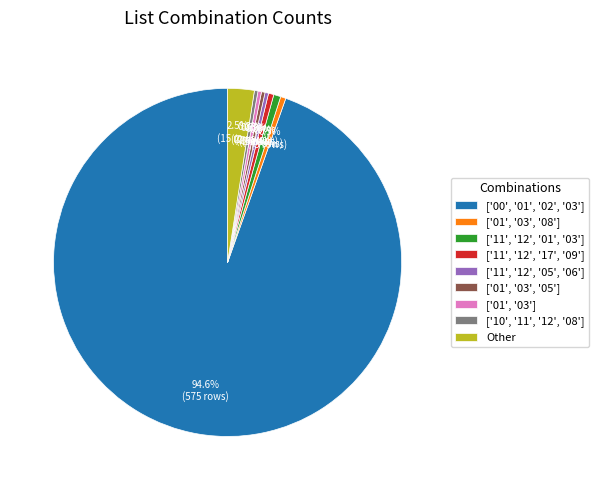

To the nearest percent, what is the difference between the Other and ['01', '03', '08'] slice percentages?

2%